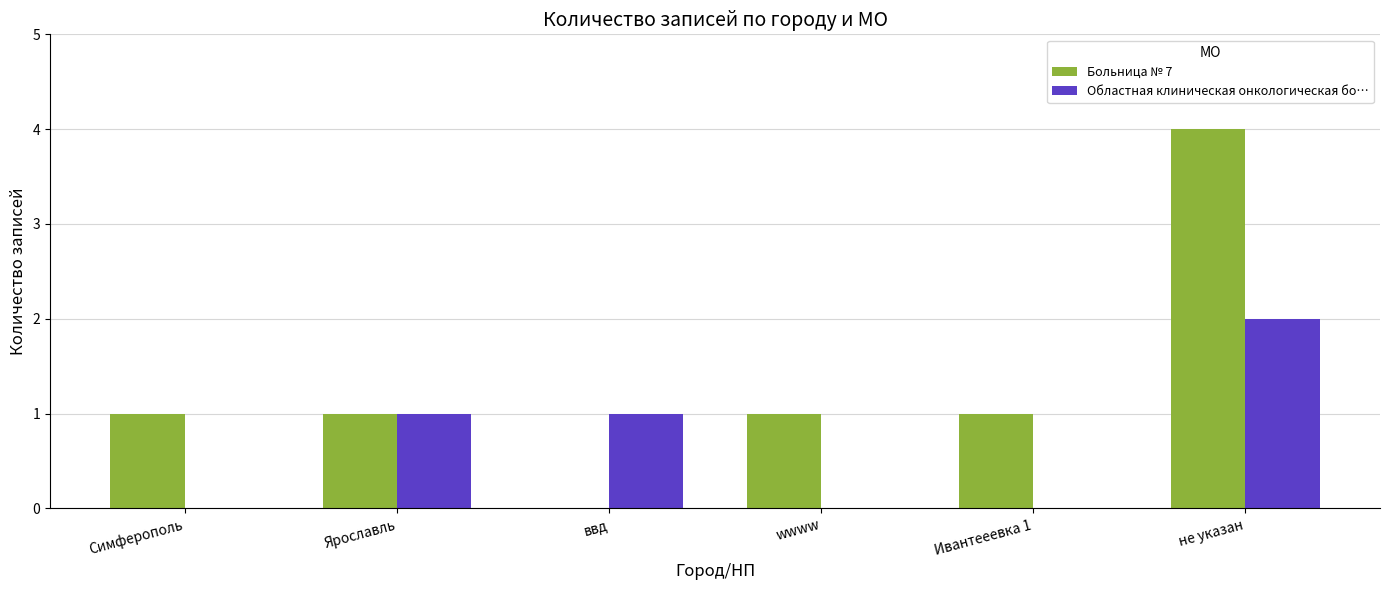

Which series has the largest total across all categories?

Больница № 7